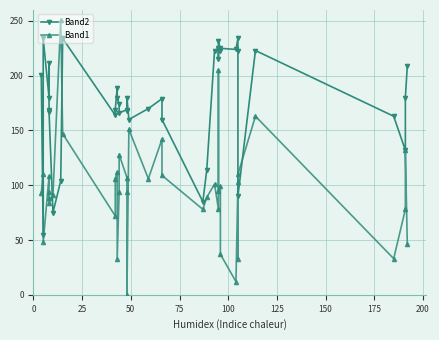

How many lines are shown in the chart?

2